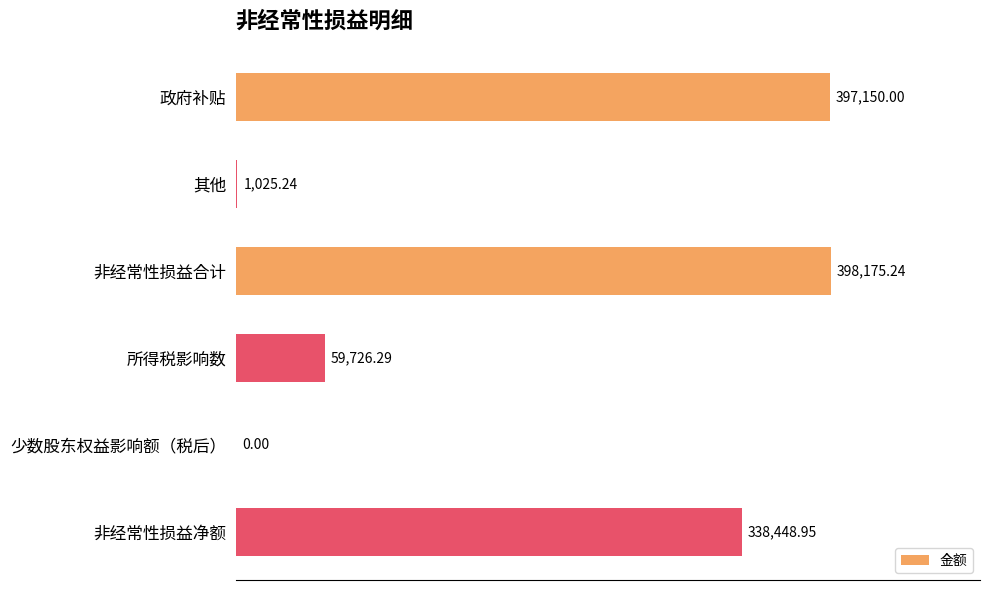

Between 其他 and 非经常性损益净额, which is larger?

非经常性损益净额